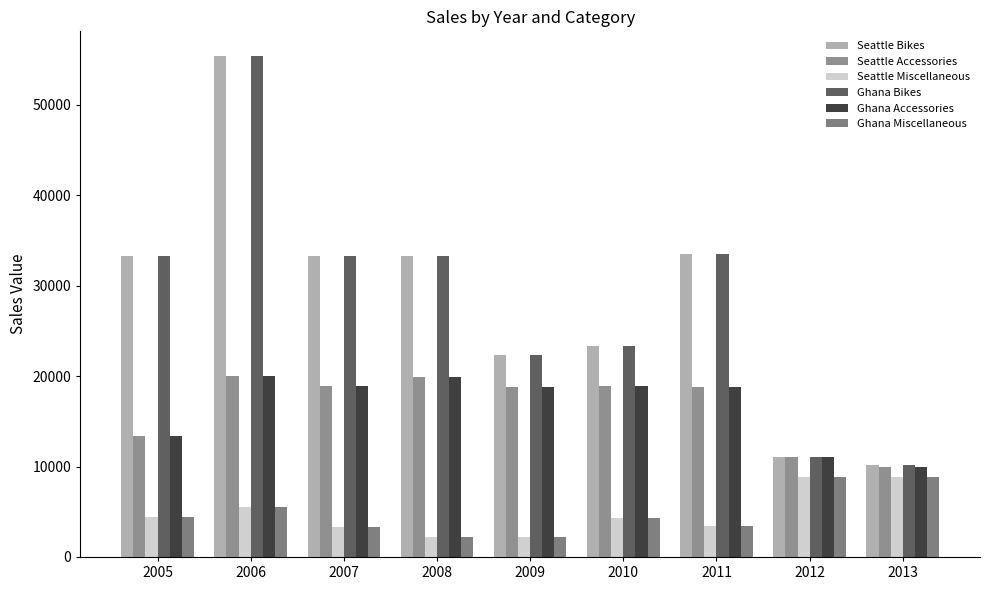

Is the value of Ghana Accessories at 2009 greater than the value of Seattle Miscellaneous at 2010?

Yes